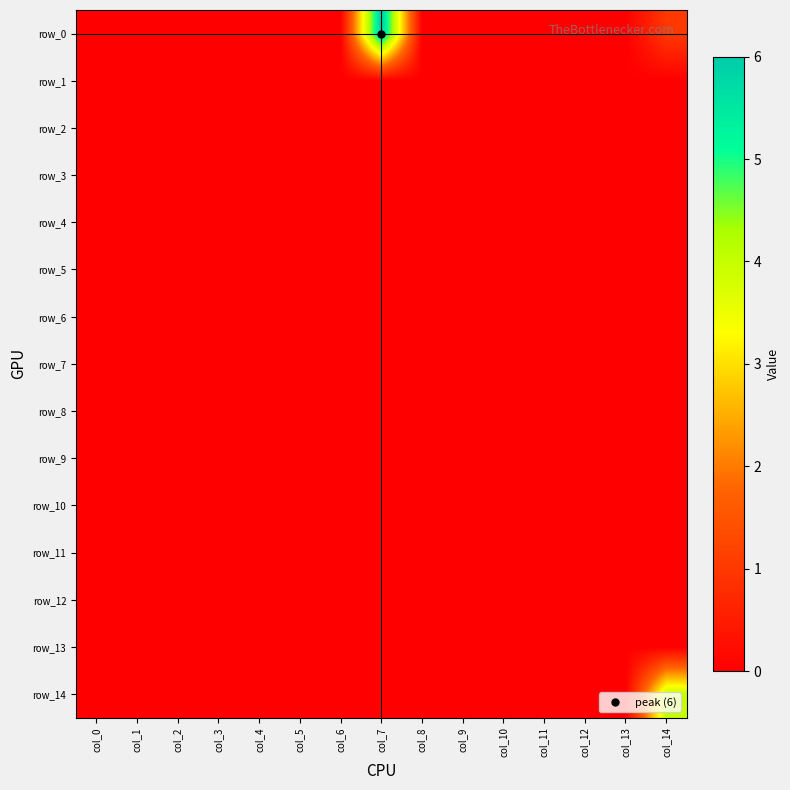

At how many categories does at least one series exceed 1?

2